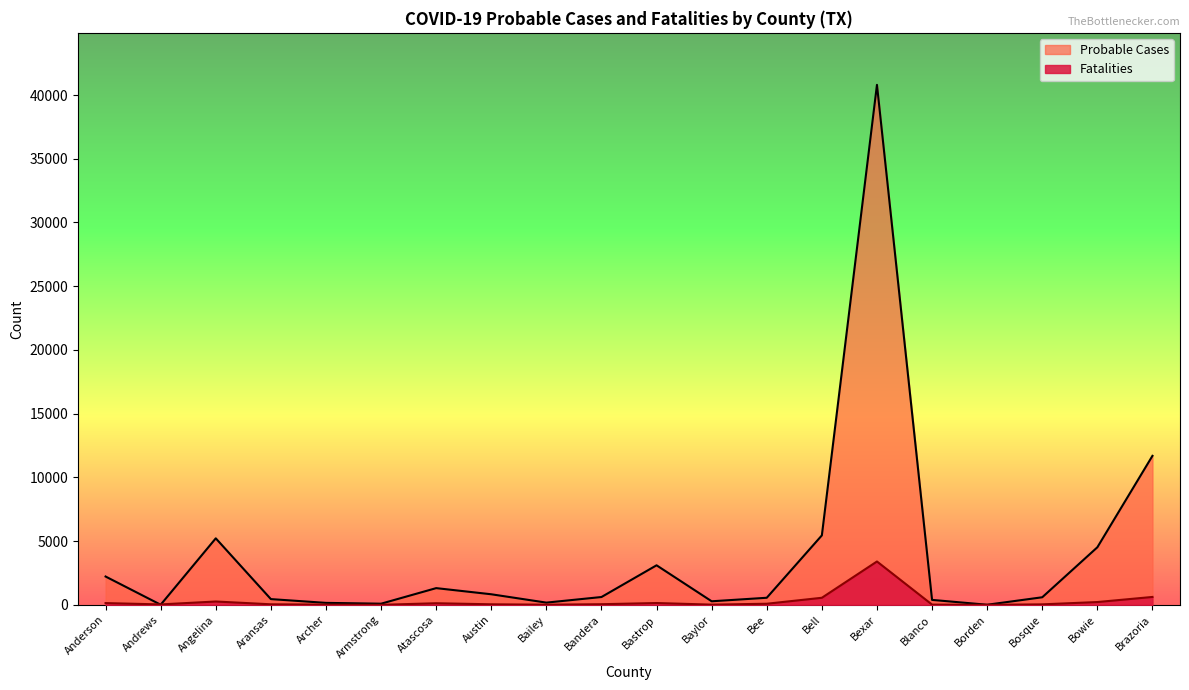

Rank the series by their maximum value, from highest to lowest.

Probable Cases, Fatalities